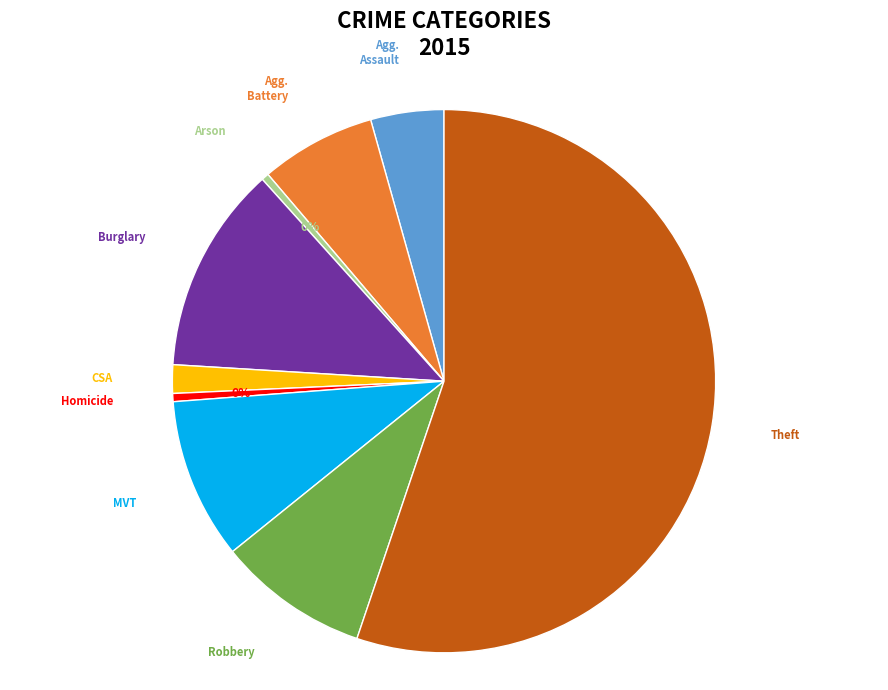

Count the number of slices in the pie.

9